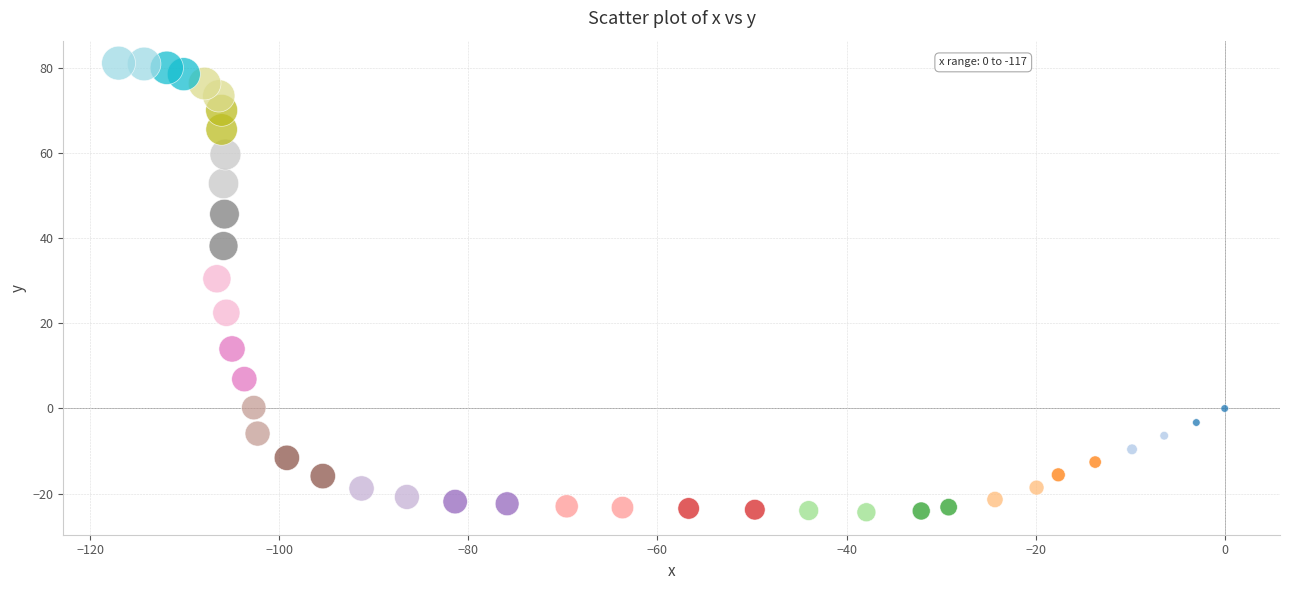

What Y value in the scatter plot is closest to 28?

30.5